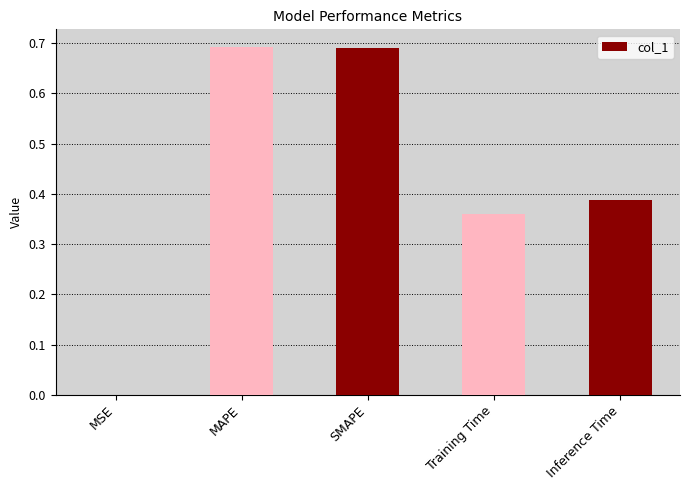

The chart shows a value of 0.9 at MAPE. True or false?

False